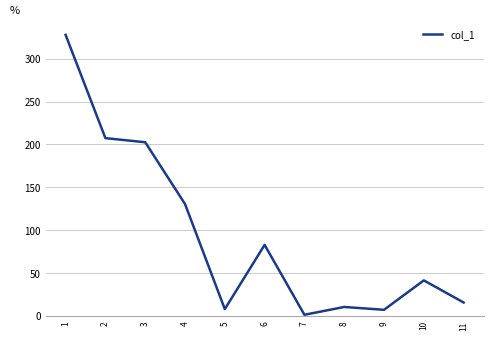

Is it true that the value at 9 is 7.1?

True